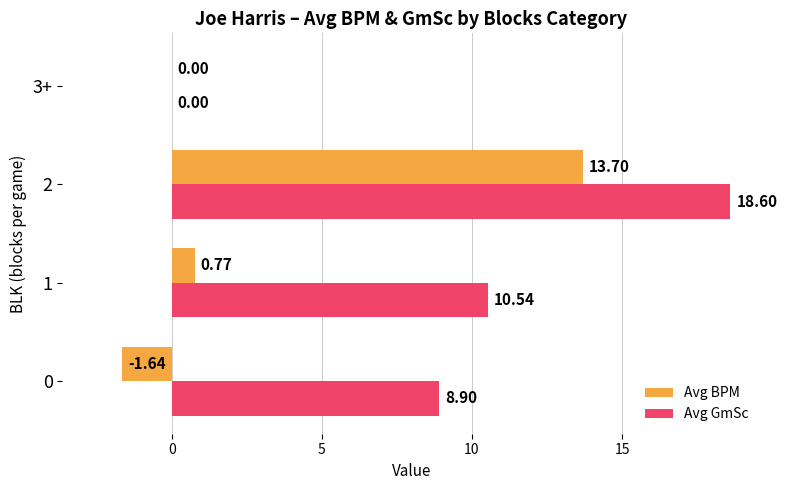

Which series has the largest total across all categories?

Avg GmSc